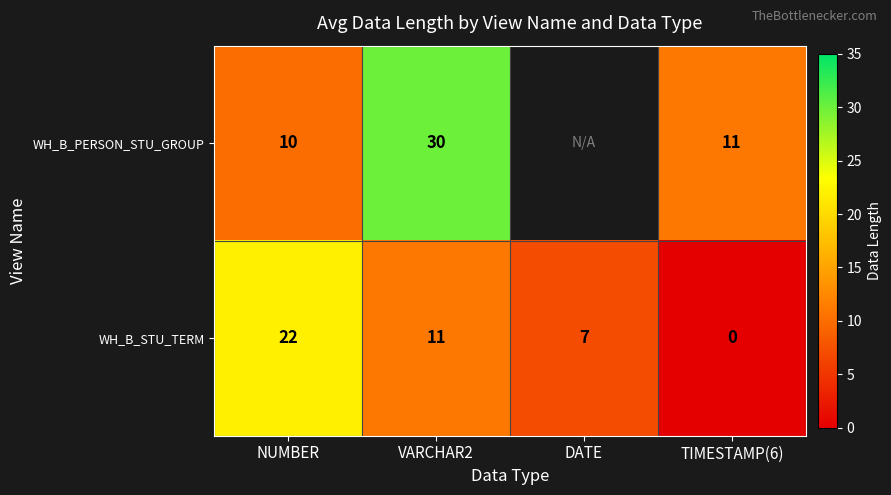

Count the number of categories in the chart.

4